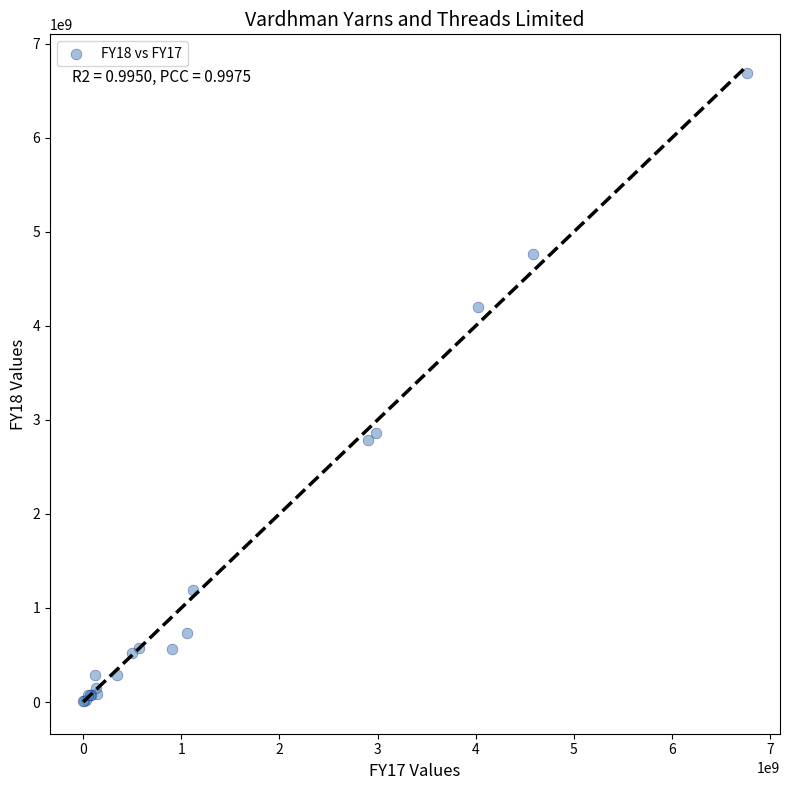

What Y value in the scatter plot is closest to 3348100500?

2860065000